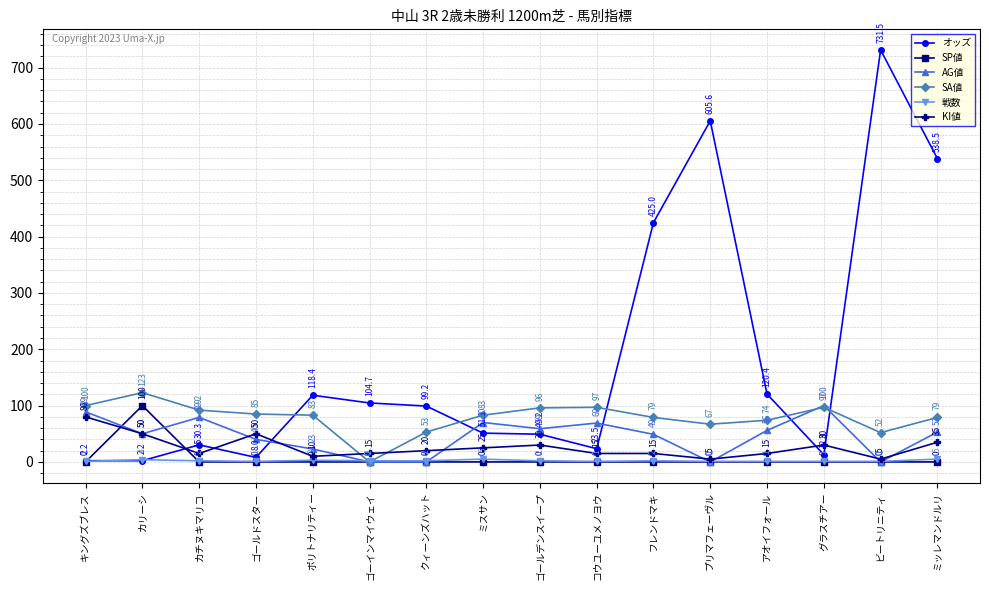

Reading left to right, transcribe all the data shown in this chart.

オッズ: キングズブレス=2.2	カリーシ=2.2	カチヌキマリコ=30.3	ゴールドスター=8.0	ポリトナリティー=118.4	ゴーインマイウェイ=104.7	クィーンズハット=99.2	ミスサン=51.1	ゴールデンスイープ=49.2	コウユーユメノヨウ=23.5	フレンドマキ=425.0	プリマフェーヴル=605.6	アオイフォール=120.4	グラスチアー=12.8	ビートリニティ=731.5	ミッレマンドルリ=538.5
SP値: キングズブレス=0.0	カリーシ=100.0	カチヌキマリコ=0.0	ゴールドスター=0.0	ポリトナリティー=0.0	ゴーインマイウェイ=0.0	クィーンズハット=0.0	ミスサン=0.0	ゴールデンスイープ=0.0	コウユーユメノヨウ=0.0	フレンドマキ=0.0	プリマフェーヴル=0.0	アオイフォール=0.0	グラスチアー=0.0	ビートリニティ=0.0	ミッレマンドルリ=0.0
AG値: キングズブレス=89.0	カリーシ=50.0	カチヌキマリコ=79.0	ゴールドスター=40.0	ポリトナリティー=23.0	ゴーインマイウェイ=0.0	クィーンズハット=0.0	ミスサン=70.0	ゴールデンスイープ=59.0	コウユーユメノヨウ=69.0	フレンドマキ=49.0	プリマフェーヴル=0.0	アオイフォール=56.0	グラスチアー=100.0	ビートリニティ=0.0	ミッレマンドルリ=53.0
SA値: キングズブレス=100.0	カリーシ=123.0	カチヌキマリコ=92.0	ゴールドスター=85.0	ポリトナリティー=83.0	ゴーインマイウェイ=0.0	クィーンズハット=53.0	ミスサン=83.0	ゴールデンスイープ=96.0	コウユーユメノヨウ=97.0	フレンドマキ=79.0	プリマフェーヴル=67.0	アオイフォール=74.0	グラスチアー=97.0	ビートリニティ=52.0	ミッレマンドルリ=79.0
戦数: キングズブレス=1.0	カリーシ=4.0	カチヌキマリコ=2.0	ゴールドスター=1.0	ポリトナリティー=3.0	ゴーインマイウェイ=2.0	クィーンズハット=2.0	ミスサン=5.0	ゴールデンスイープ=2.0	コウユーユメノヨウ=1.0	フレンドマキ=2.0	プリマフェーヴル=1.0	アオイフォール=1.0	グラスチアー=1.0	ビートリニティ=1.0	ミッレマンドルリ=5.0
KI値: キングズブレス=80.0	カリーシ=50.0	カチヌキマリコ=15.0	ゴールドスター=50.0	ポリトナリティー=10.0	ゴーインマイウェイ=15.0	クィーンズハット=20.0	ミスサン=25.0	ゴールデンスイープ=30.0	コウユーユメノヨウ=15.0	フレンドマキ=15.0	プリマフェーヴル=5.0	アオイフォール=15.0	グラスチアー=30.0	ビートリニティ=5.0	ミッレマンドルリ=35.0